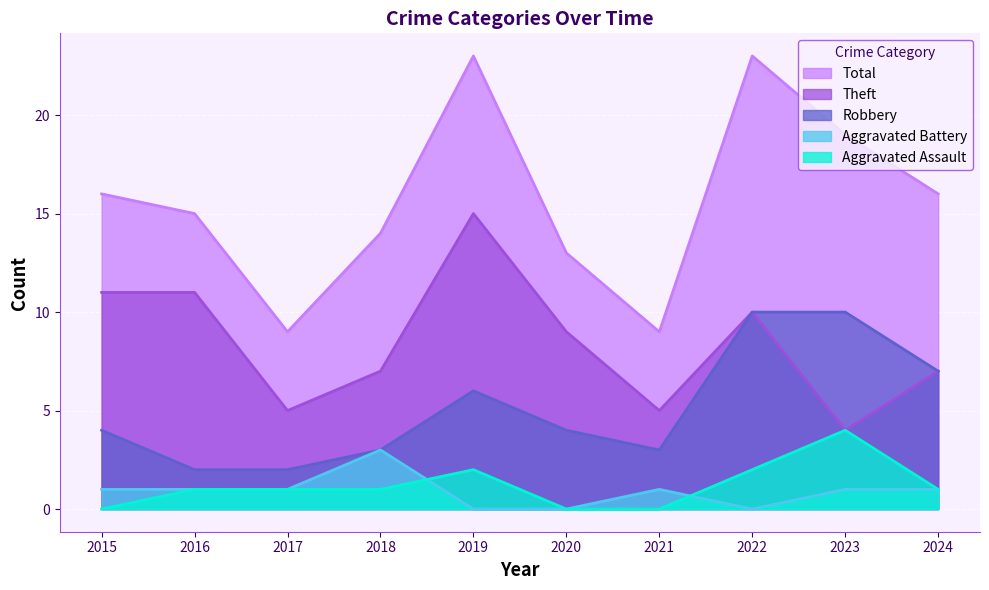

True or false: Robbery has a value of 2 at 2017.

True